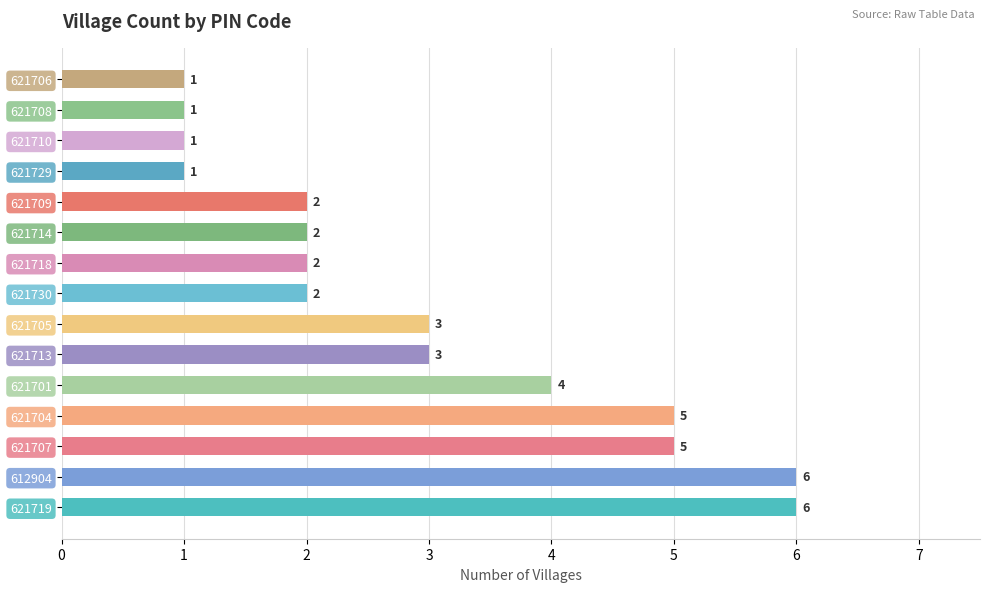

Reading bottom to top, transcribe all the data shown in this chart.

6	6	5	5	4	3	3	2	2	2	2	1	1	1	1